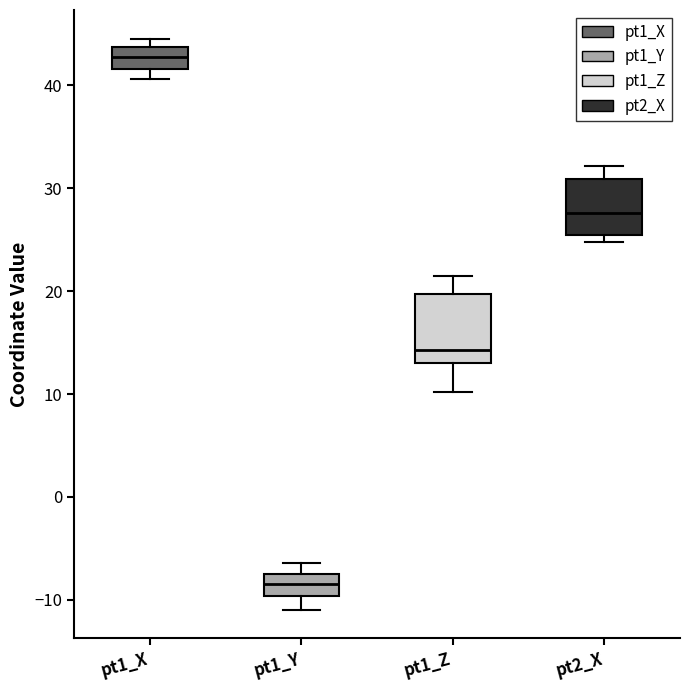

Comparing the boxes themselves (not the whiskers), which one is the tallest?

pt1_Z